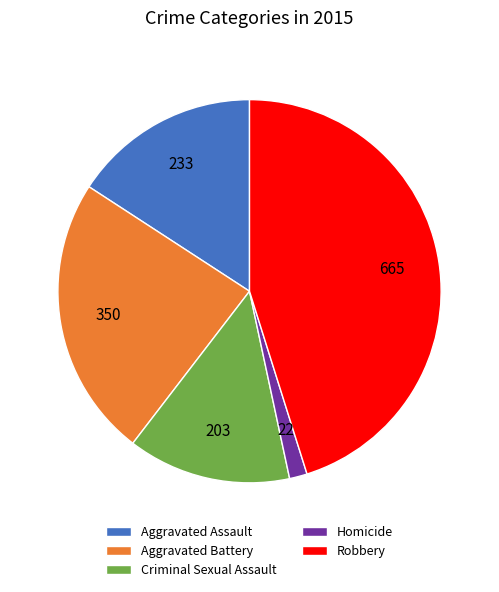

Is it true that Aggravated Battery is 15% of the pie?

False